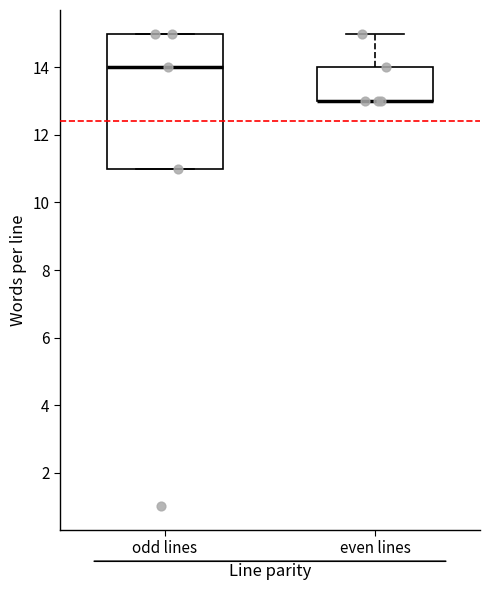

Reading left to right, read every box against the y-axis: the position of its median line, the range the box covers, and the ends of its whiskers. The values are not printed on the chart, so give them approximately, as read against the axis.

odd lines: median 14, box 11 to 15, whiskers 11 to 15
even lines: median 13 (drawn on the box's lower edge), box 13 to 14, whiskers 13 to 15